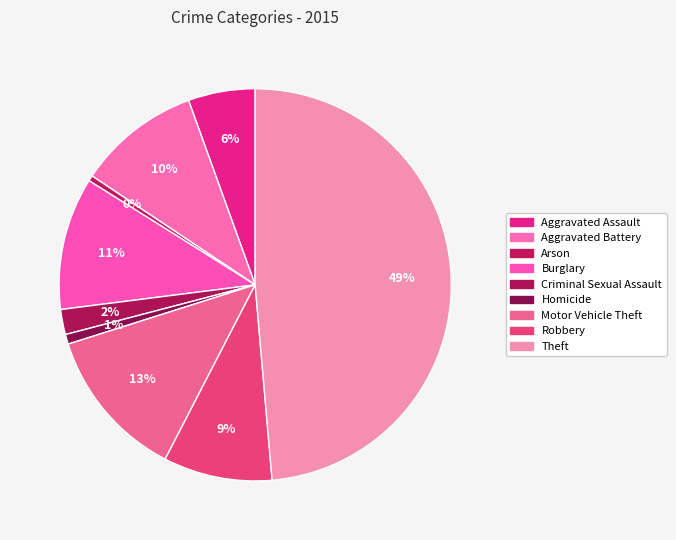

To the nearest percent, what is the average slice percentage?

11%